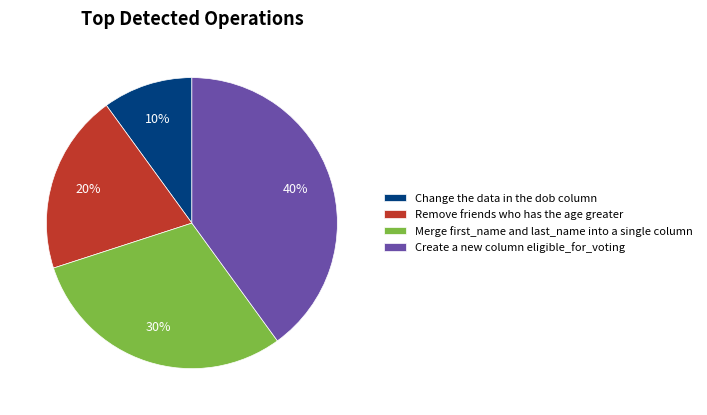

Is it true that Change the data in the dob column is 1% of the pie?

False